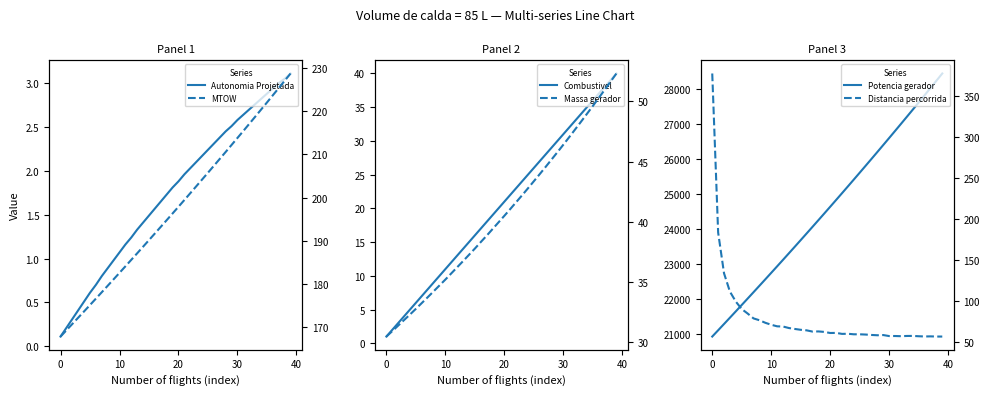

What is the total value across all series at 21?

25160.4